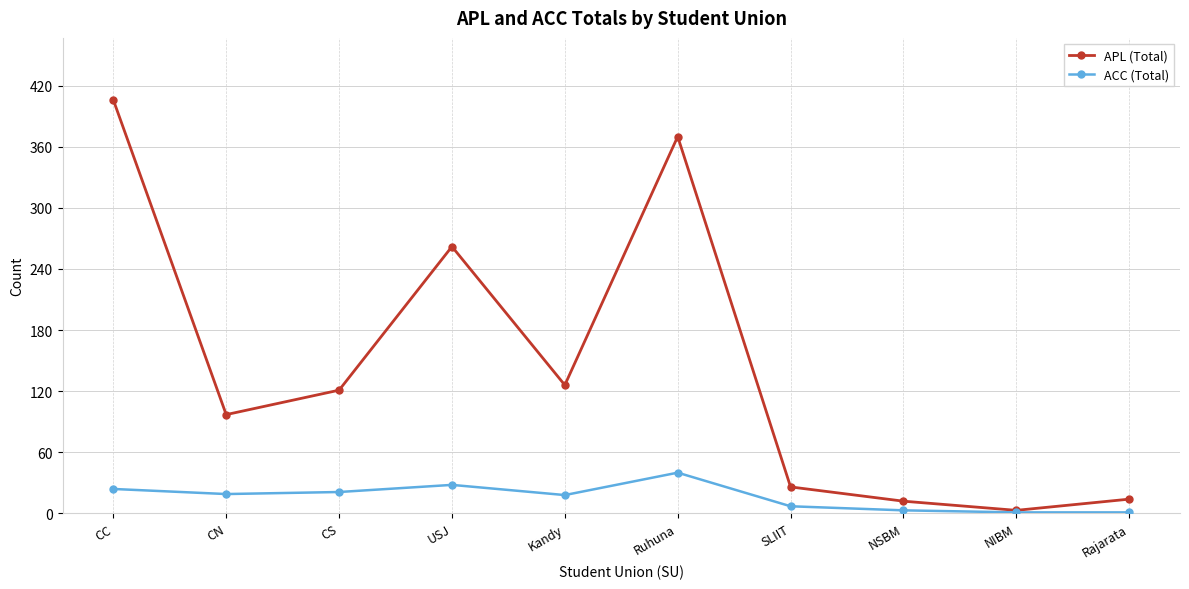

What is the value of the APL (Total) point at the 1st from the left?

406